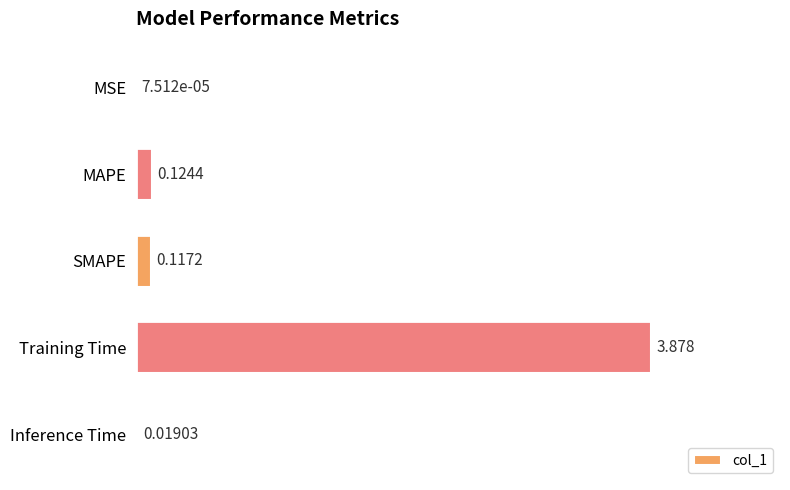

Which has a higher value, Inference Time or MAPE?

MAPE